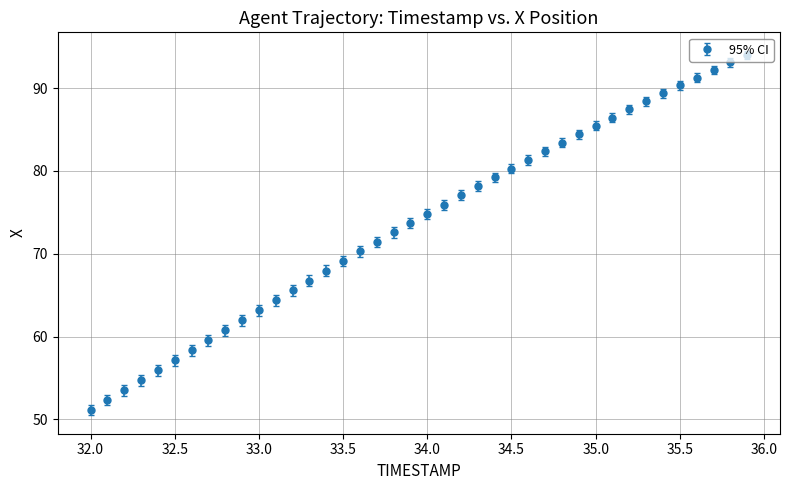

What is the value of the 19th point from the left?

72.6